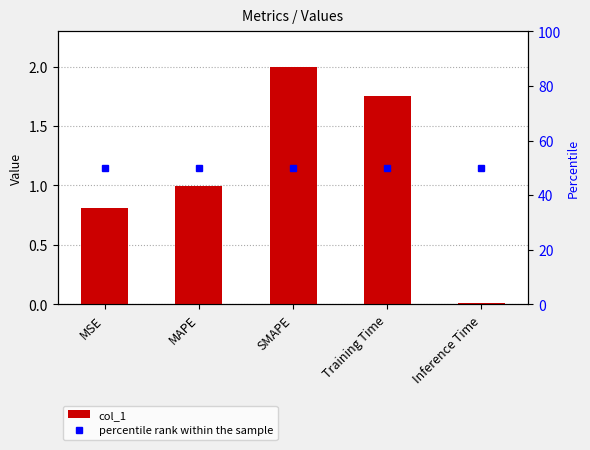

Is it true that the value at MSE is 0.8?

True